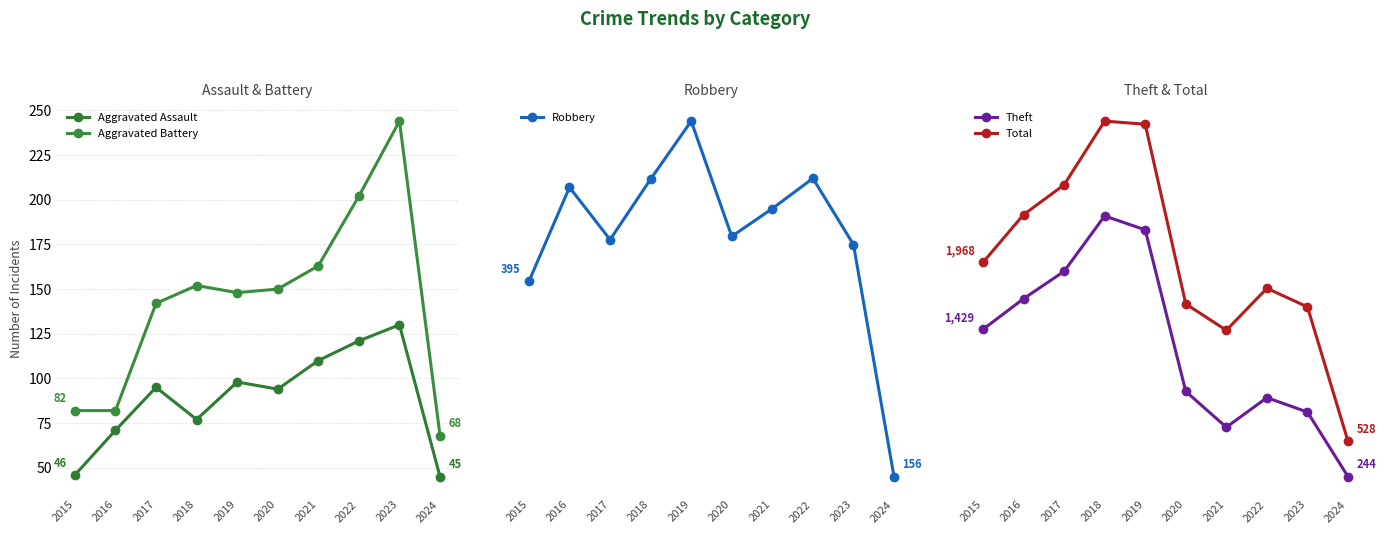

Which category has the lowest value in the Aggravated Assault series?

2024